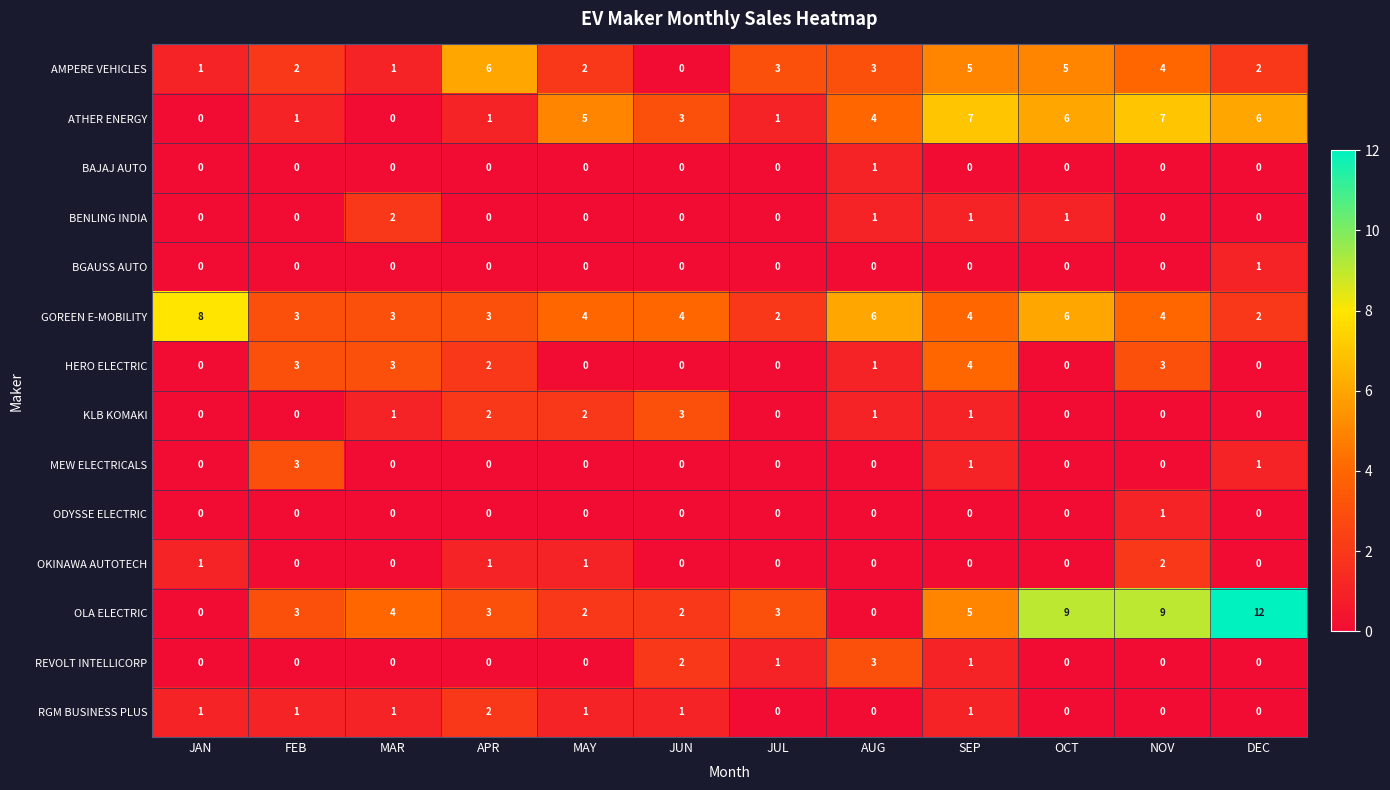

What is the spread (max minus min) of values at APR?

6